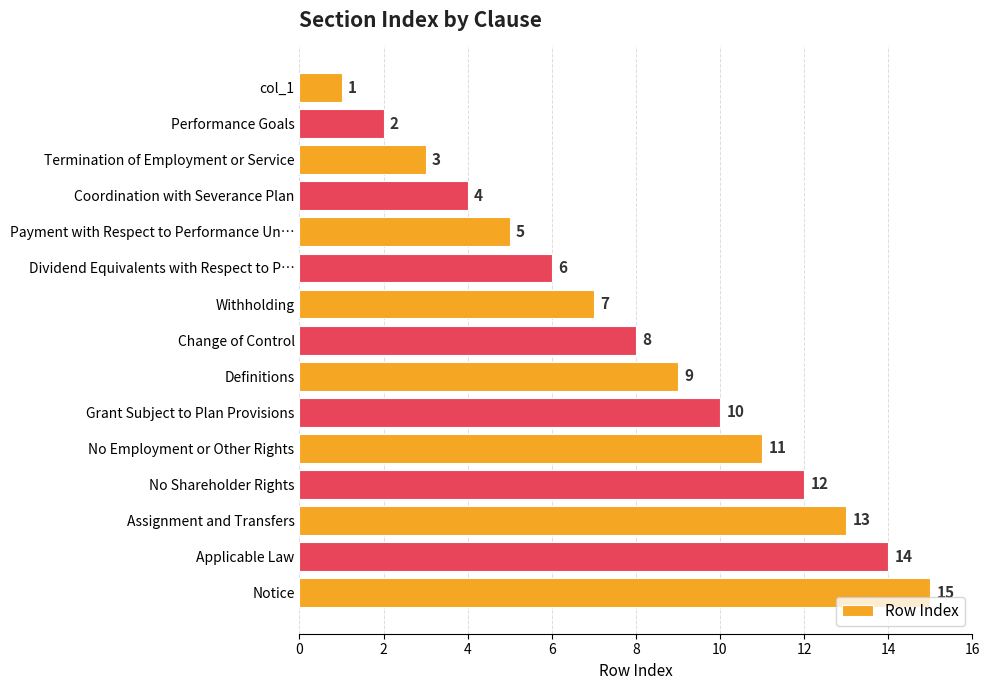

Between No Employment or Other Rights and Performance Goals, which is larger?

No Employment or Other Rights